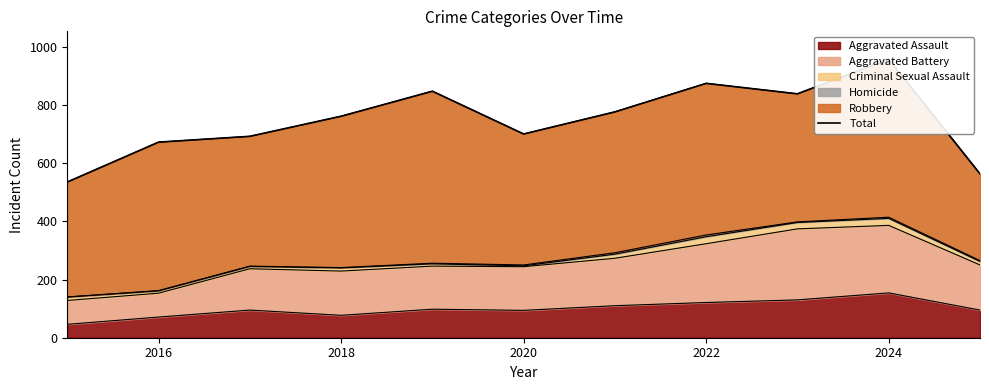

Is it true that Aggravated Assault equals 77 at 2018?

True